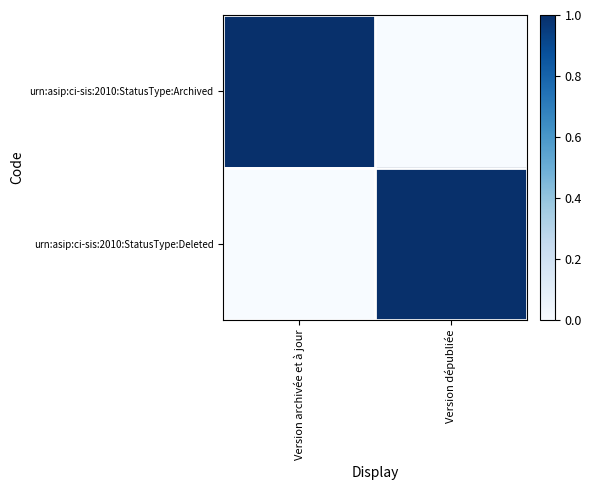

Between Version archivée et à jour and Version dépubliée, which series saw the biggest shift?

urn:asip:ci-sis:2010:StatusType:Archived